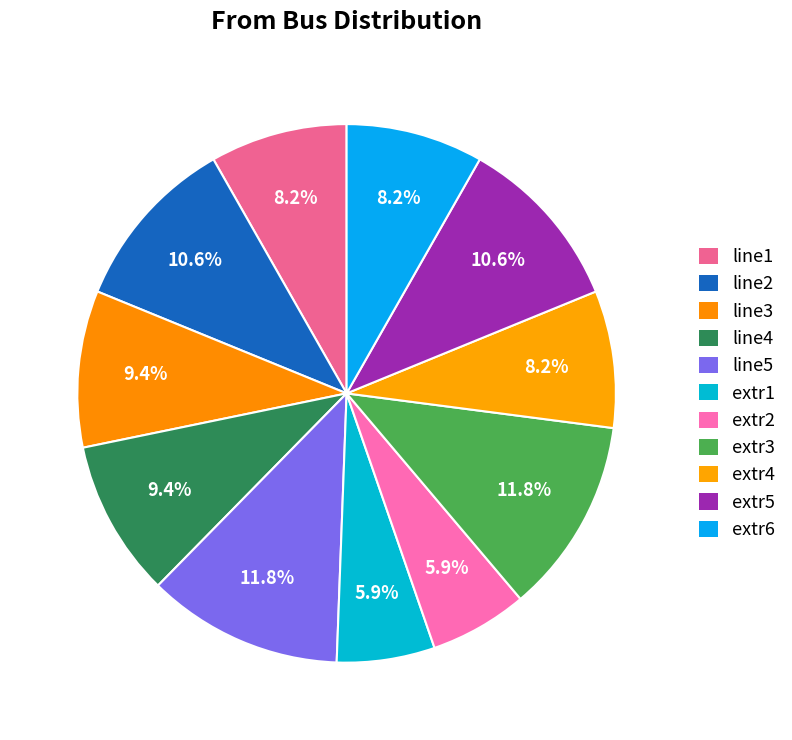

To the nearest percent, what portion does line3 represent?

9%